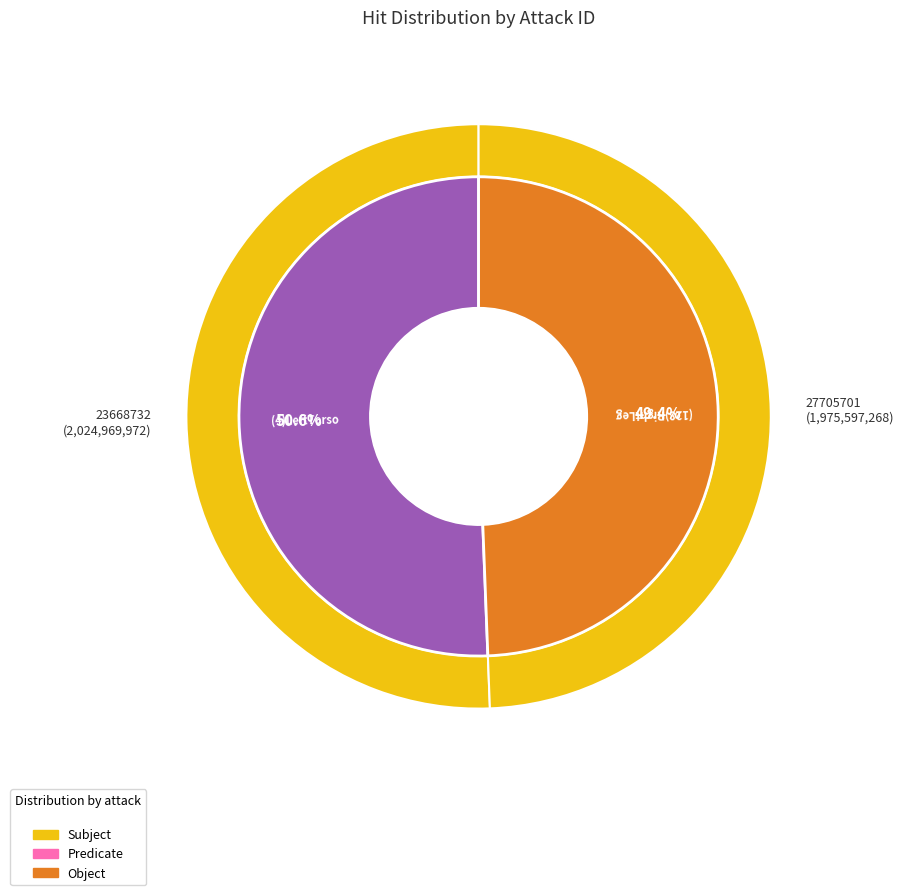

Combined, what portion of the pie is 23668732 and 27705701?

100.0%